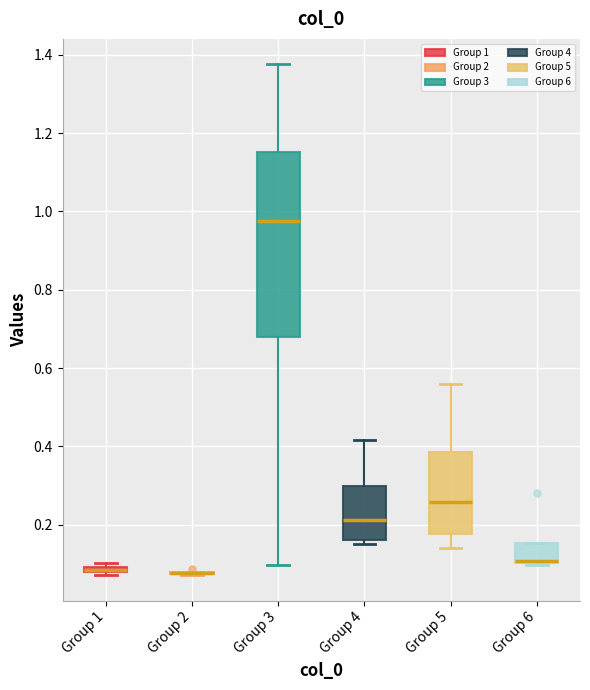

Which box is the tallest, from its lower edge to its upper edge?

Group 3